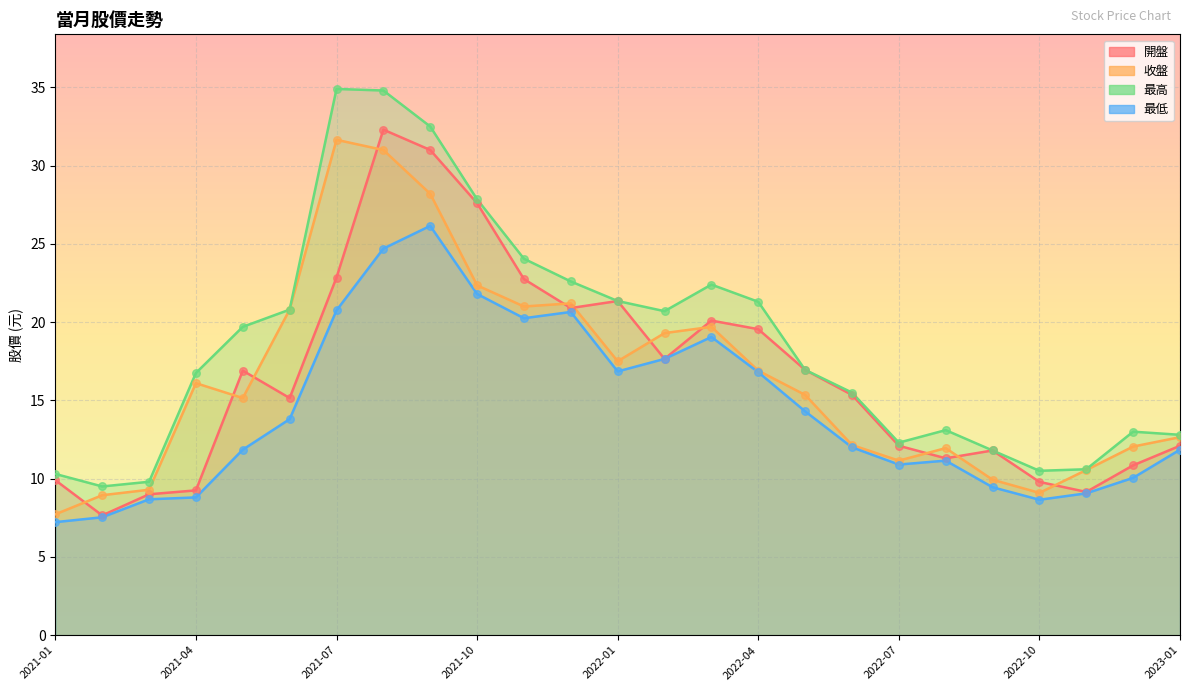

Which series reaches the maximum Y coordinate?

最高